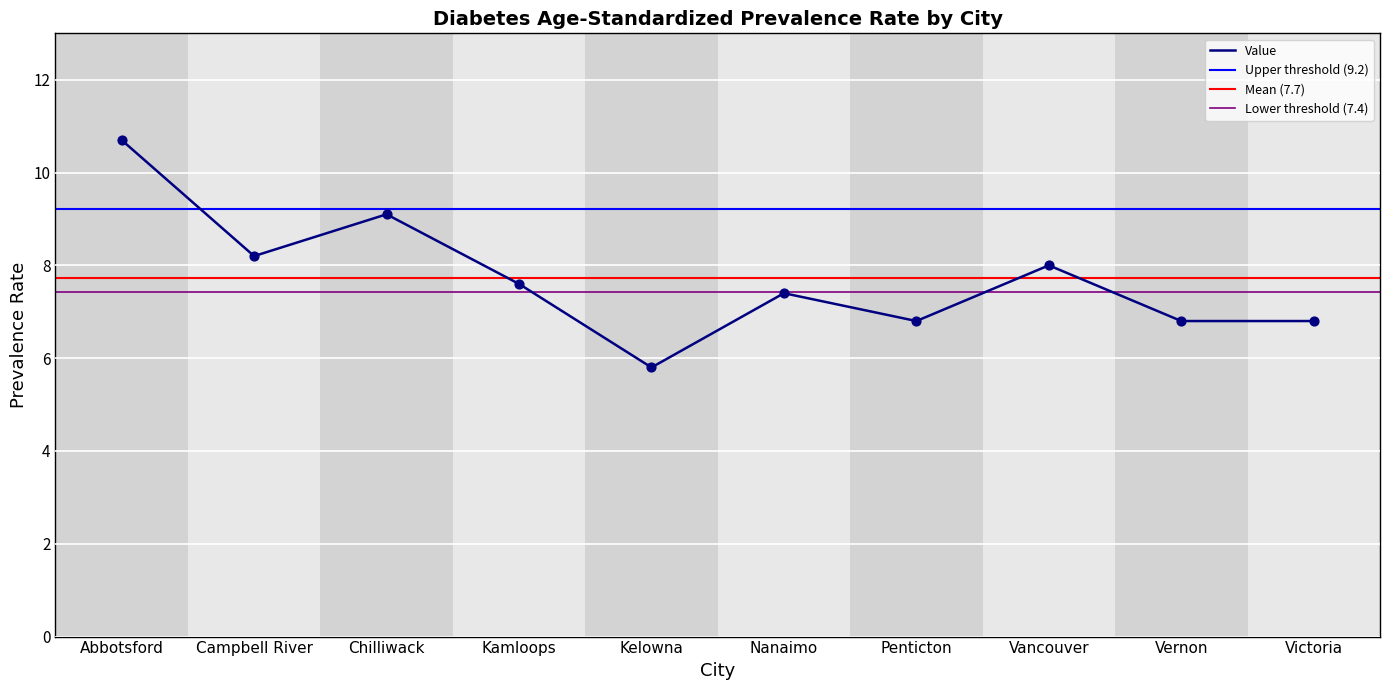

Which has a higher value, Kamloops or Penticton?

Kamloops